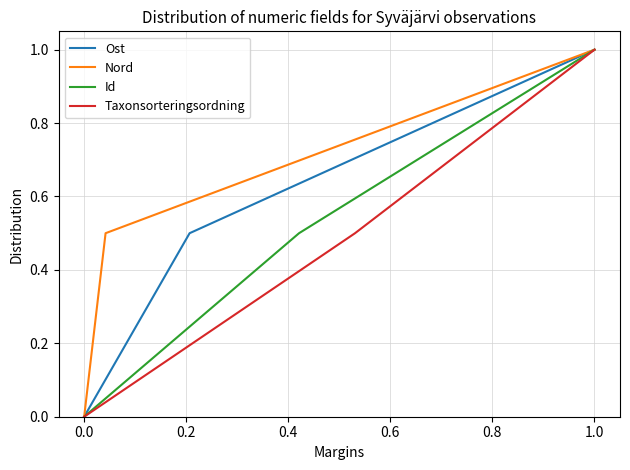

True or false: Nord has a value of 1.0 at 1.0.

True